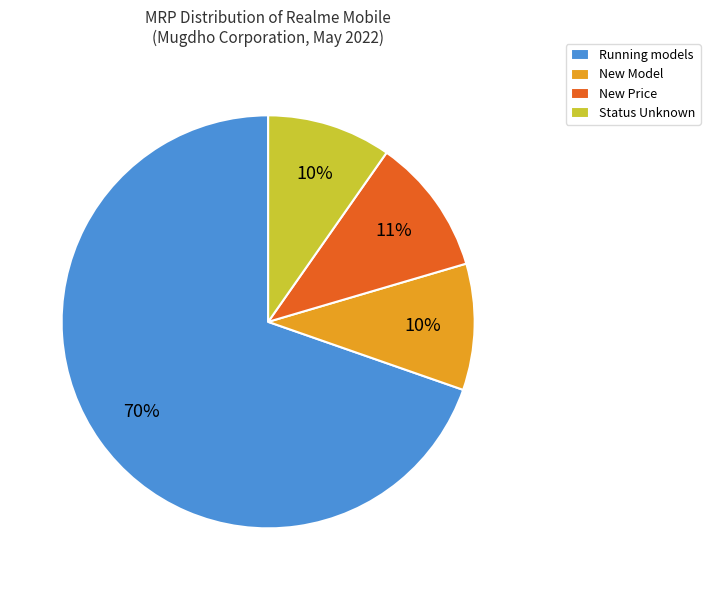

Between Status Unknown and Running models, which is larger?

Running models